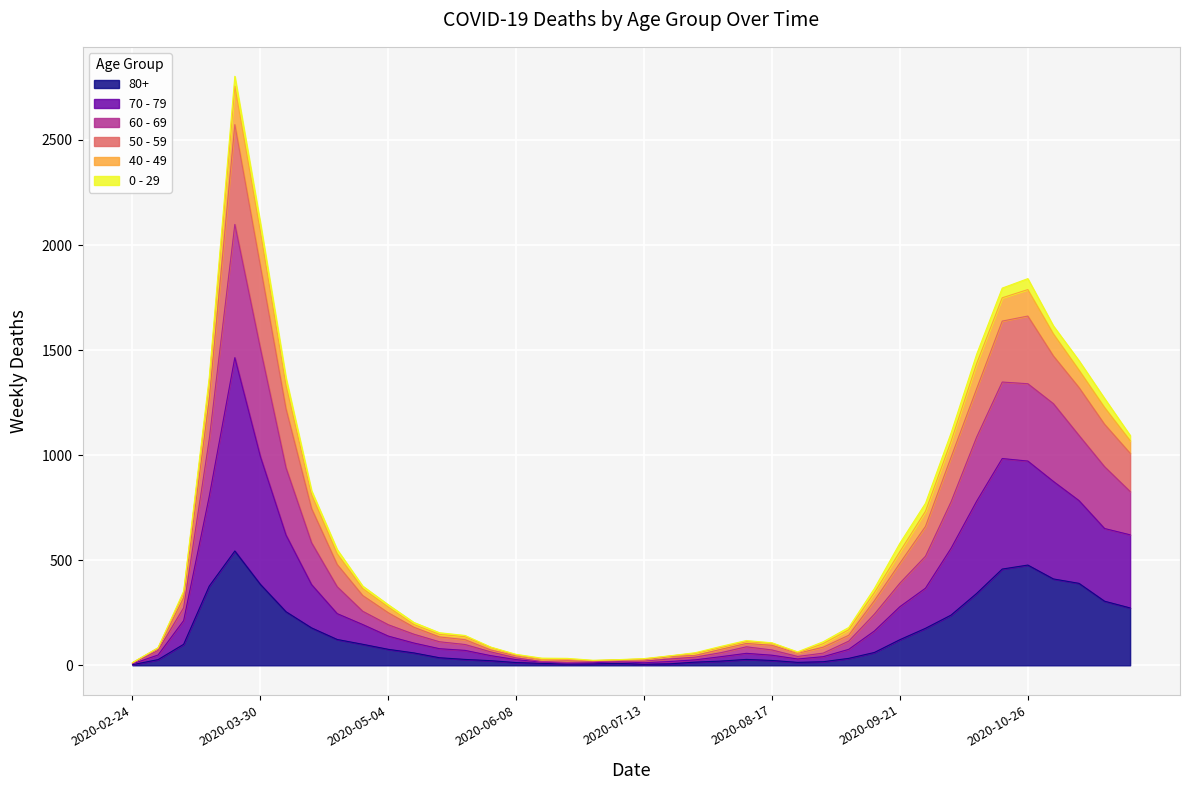

What are all the series names shown in the legend?

80+, 70 - 79, 60 - 69, 50 - 59, 40 - 49, 0 - 29